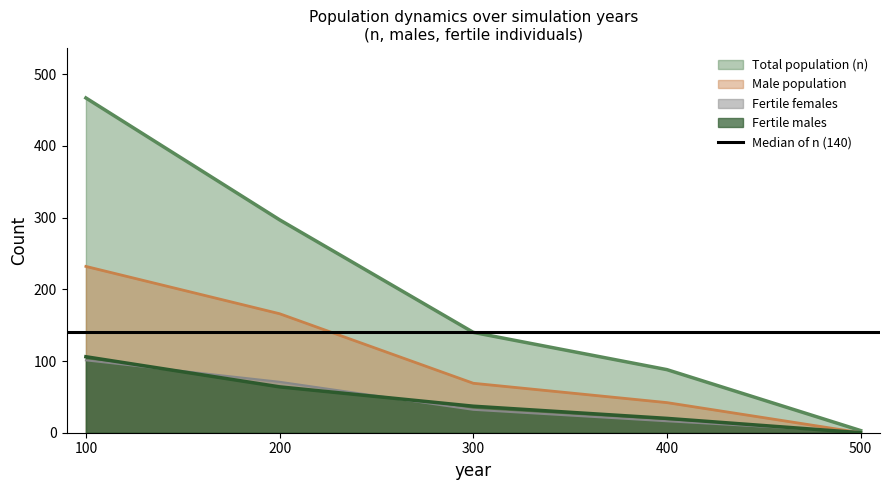

Where is n_male_fertile nearest to the value 53?

200